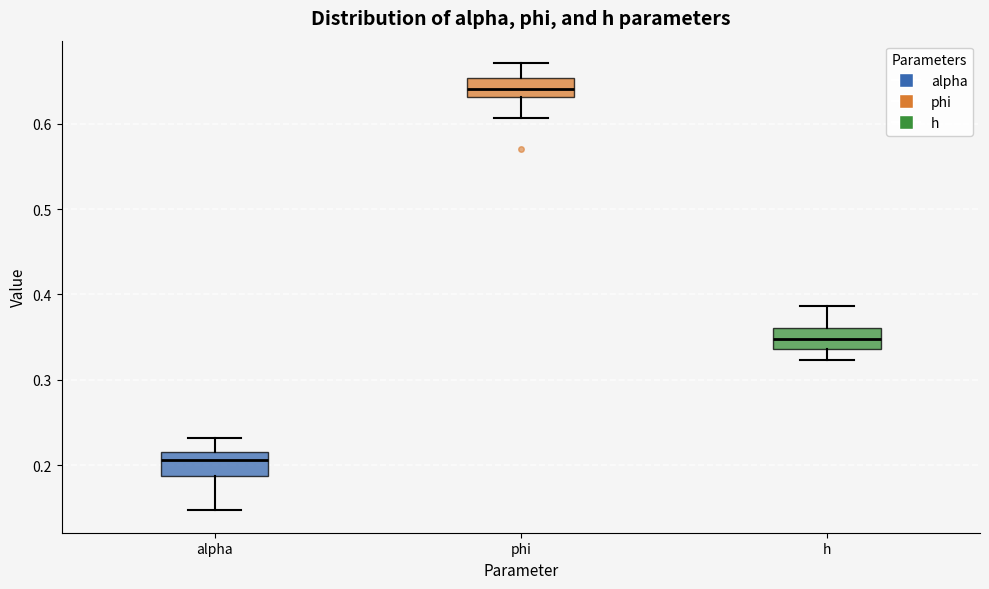

Reading left to right, read every box against the y-axis: the position of its median line, the range the box covers, and the ends of its whiskers. The values are not printed on the chart, so give them approximately, as read against the axis.

alpha: median 0.21, box 0.19 to 0.22, whiskers 0.15 to 0.23
phi: median 0.64, box 0.63 to 0.65, whiskers 0.61 to 0.67
h: median 0.35, box 0.34 to 0.36, whiskers 0.32 to 0.39